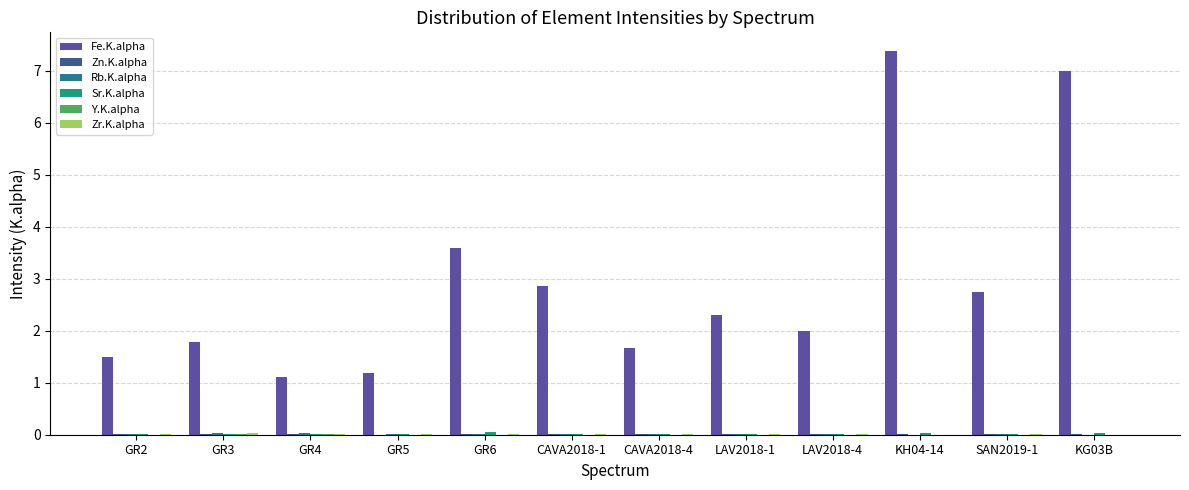

What is the sum of the Fe.K.alpha values at LAV2018-1 and LAV2018-4?

4.3